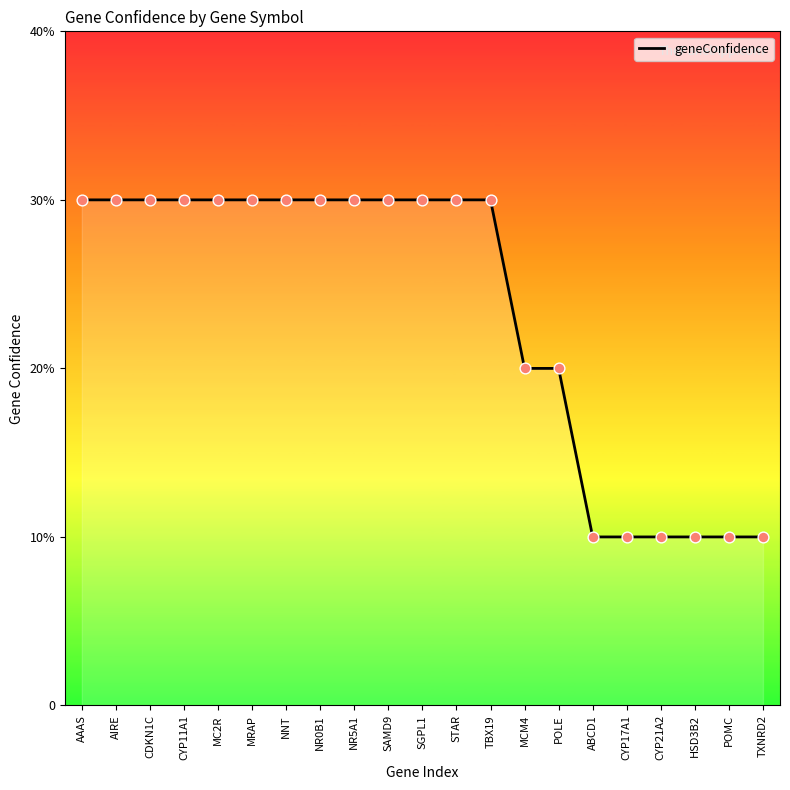

Does the chart have visible grid lines?

No